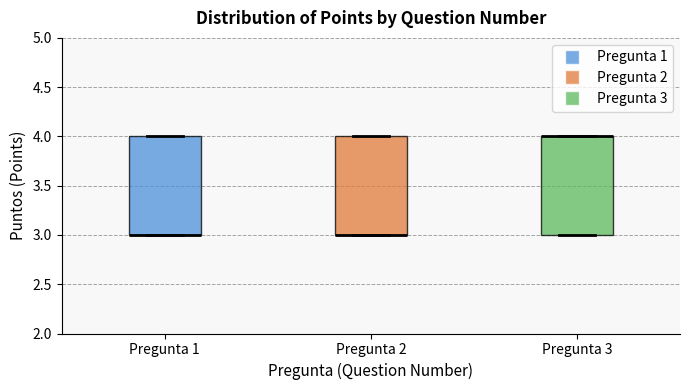

Reading left to right, transcribe this box plot: for each box, give where its median line is, the range the box spans, and where its two whiskers end, as read against the y-axis. The values are not printed on the chart, so give them approximately, as read against the axis.

Pregunta 1: median 3 (drawn on the box's lower edge), box 3 to 4, whiskers 3 to 4
Pregunta 2: median 3 (drawn on the box's lower edge), box 3 to 4, whiskers 3 to 4
Pregunta 3: median 4 (drawn on the box's upper edge), box 3 to 4, whiskers 3 to 4